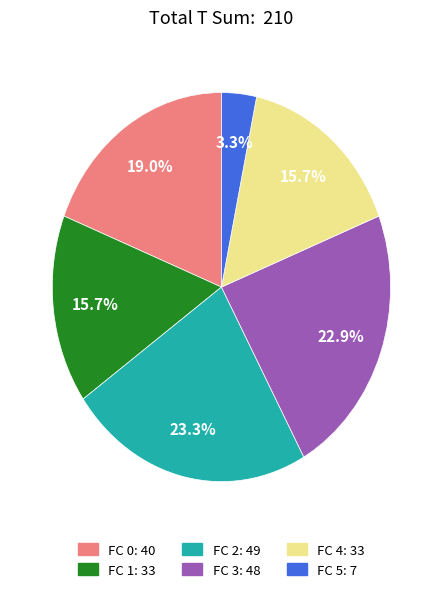

Does any single category account for the majority?

No